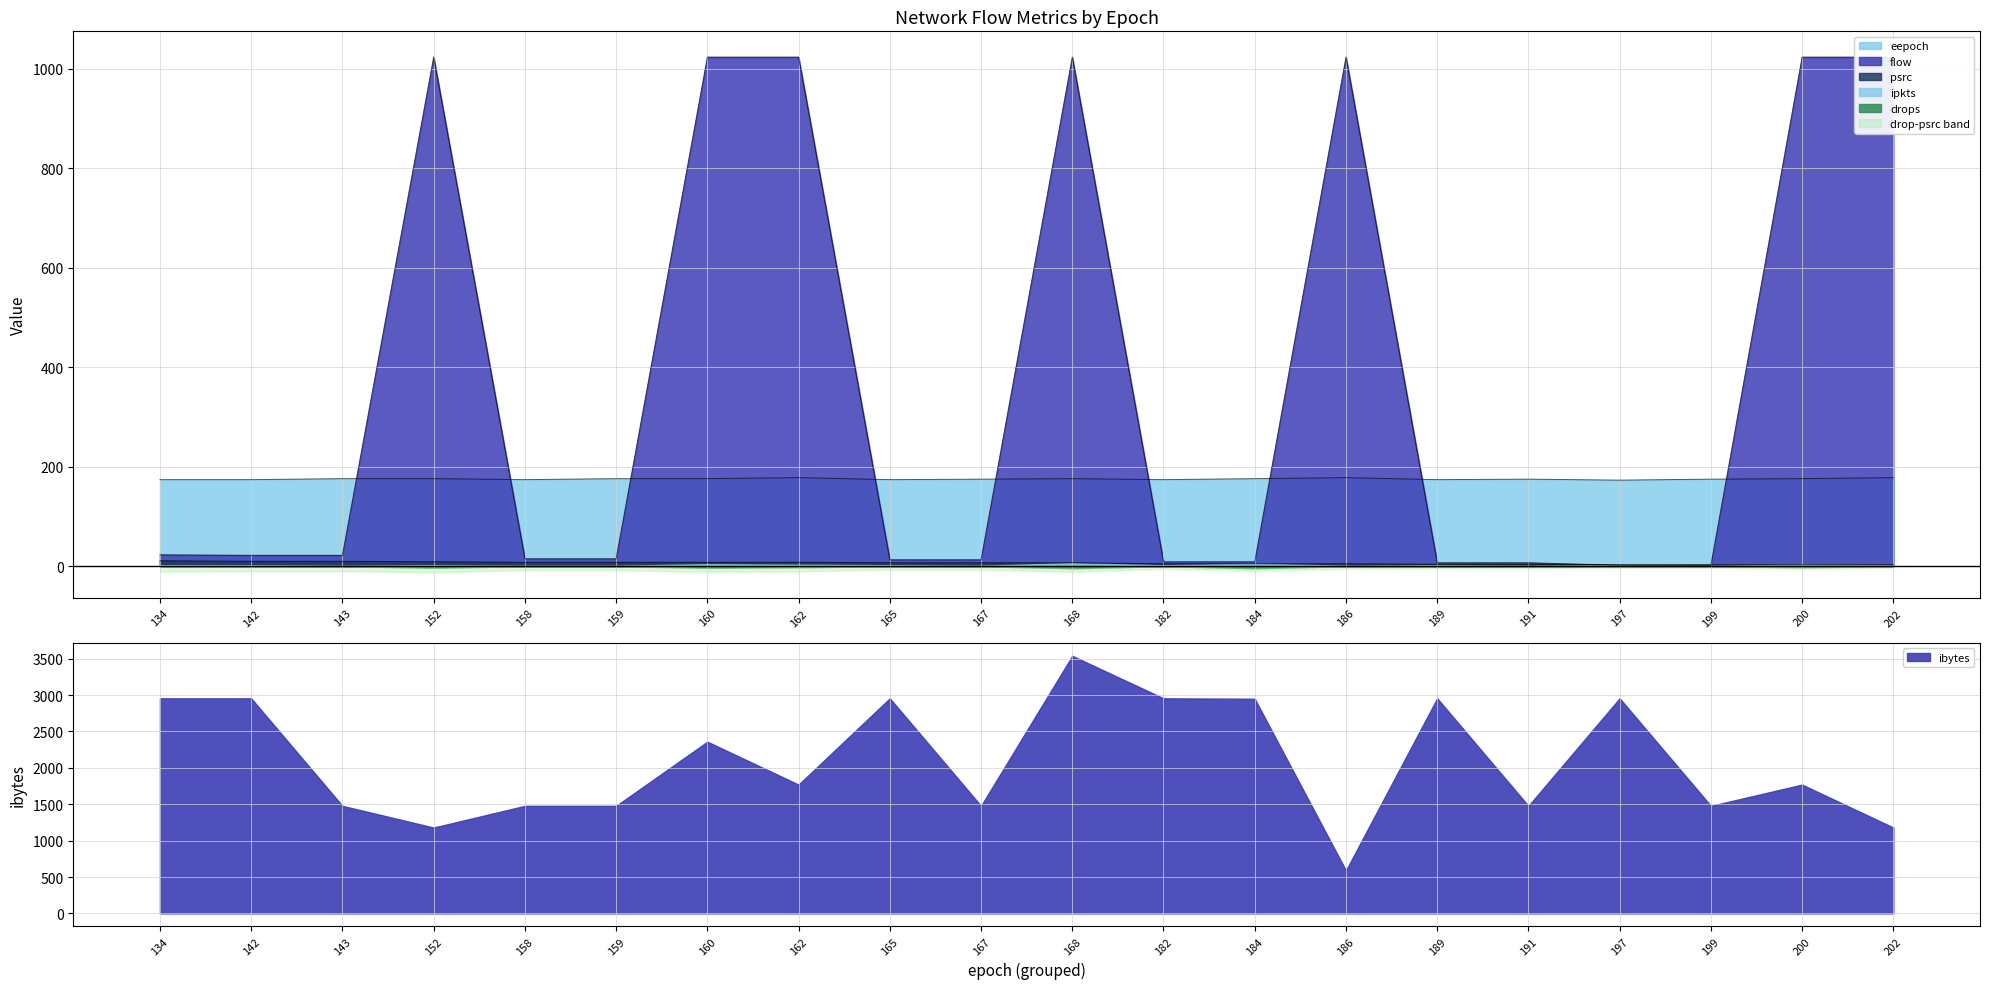

What is the average value of the flow series?

366